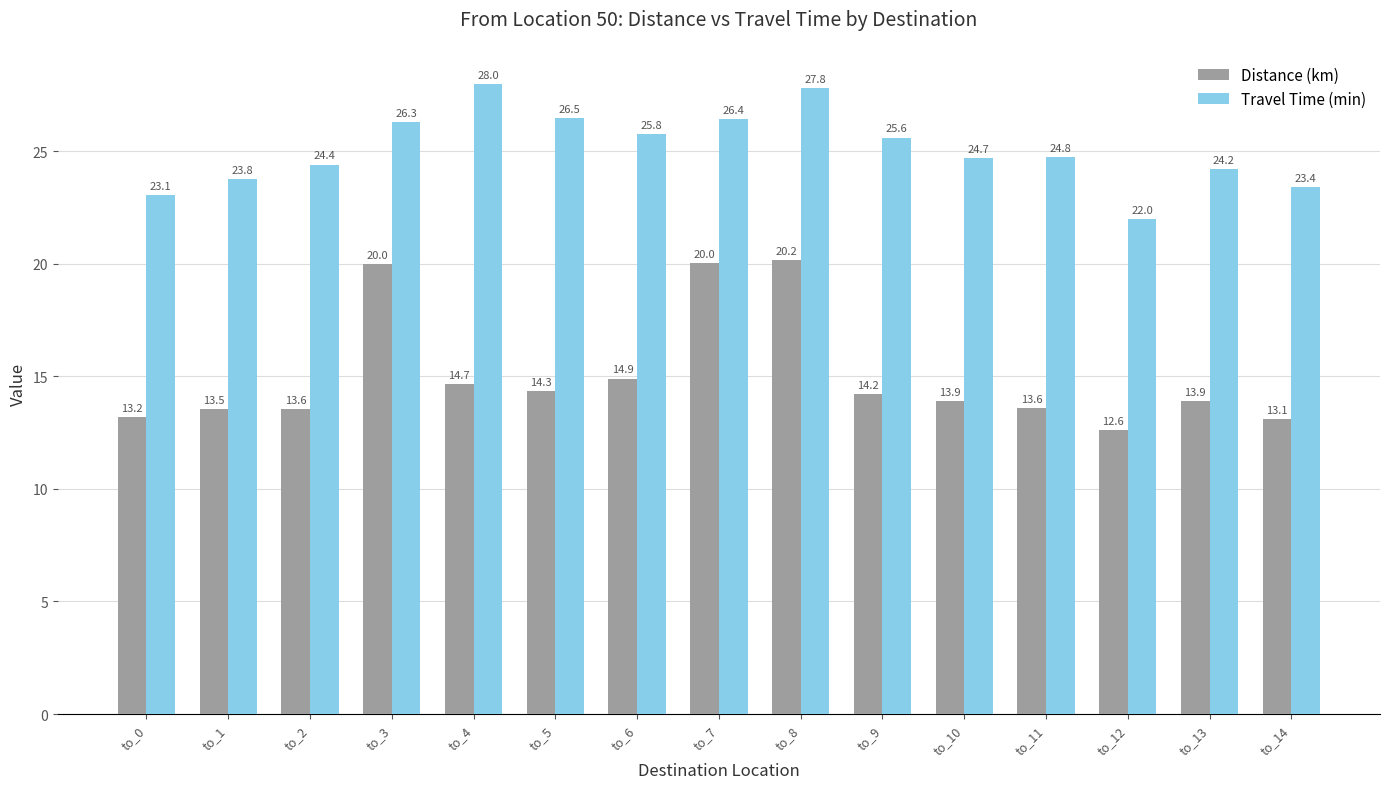

Rank the series by their maximum value, from highest to lowest.

Travel Time (min), Distance (km)